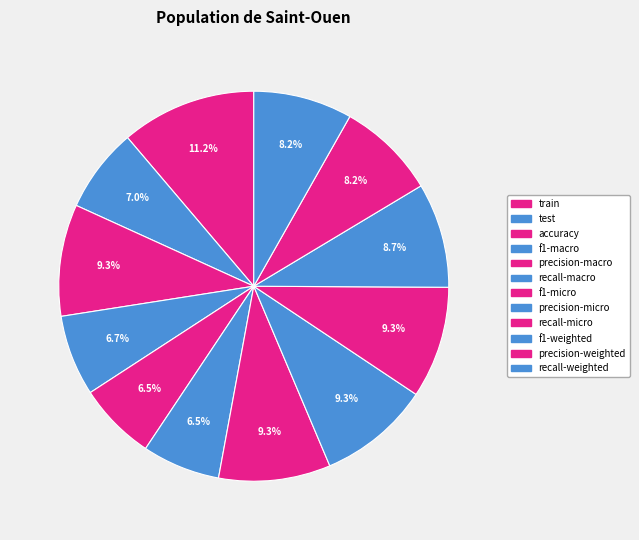

To the nearest percent, what is the difference between the f1-macro and precision-micro slice percentages?

3%